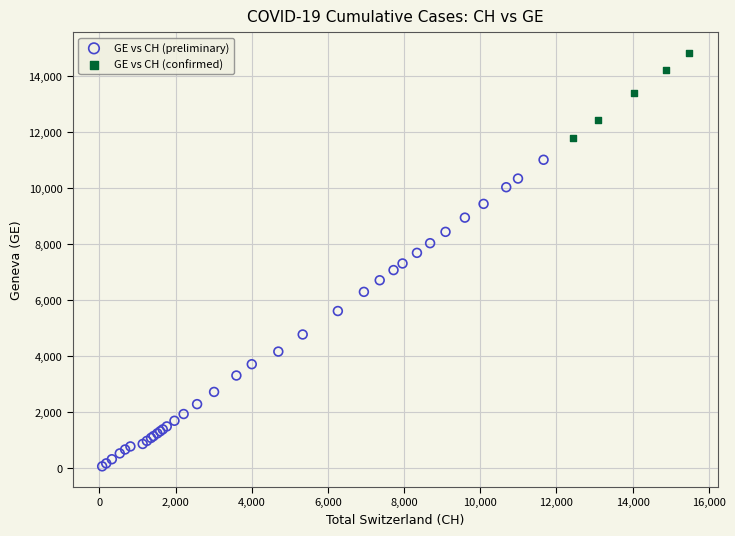

Which series reaches the minimum Y coordinate?

GE vs CH (preliminary)